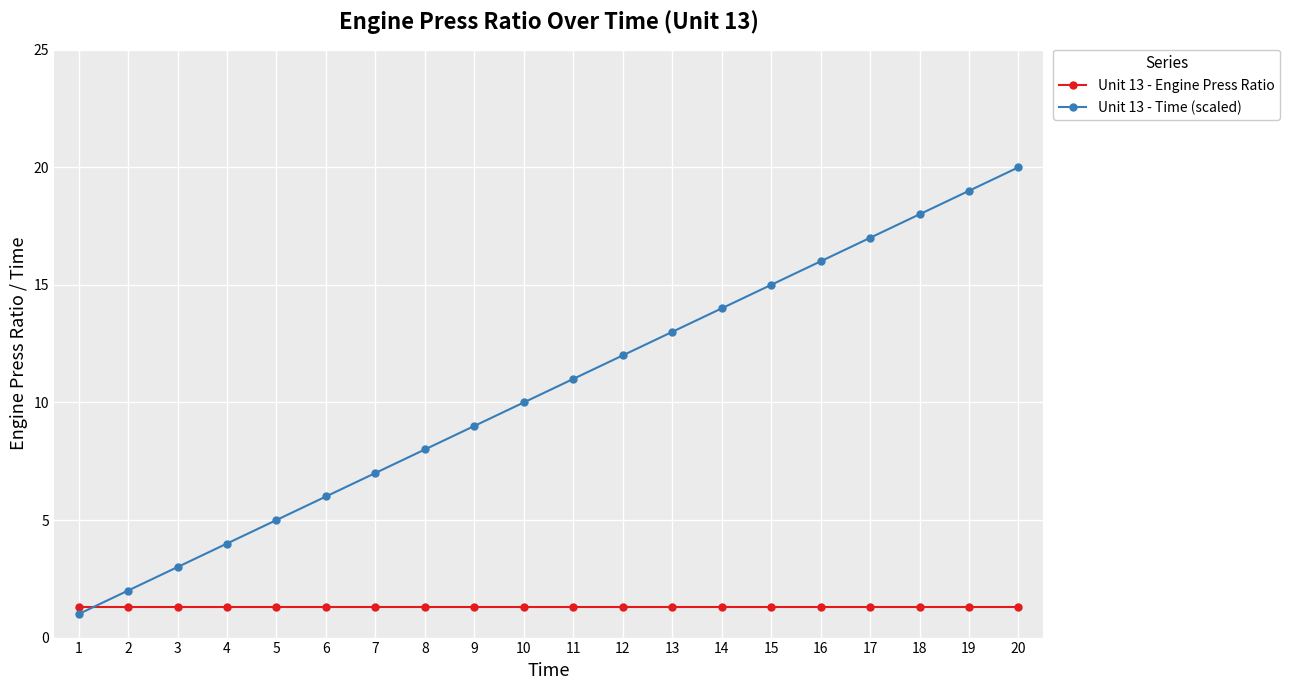

How many distinct data groups are displayed?

2